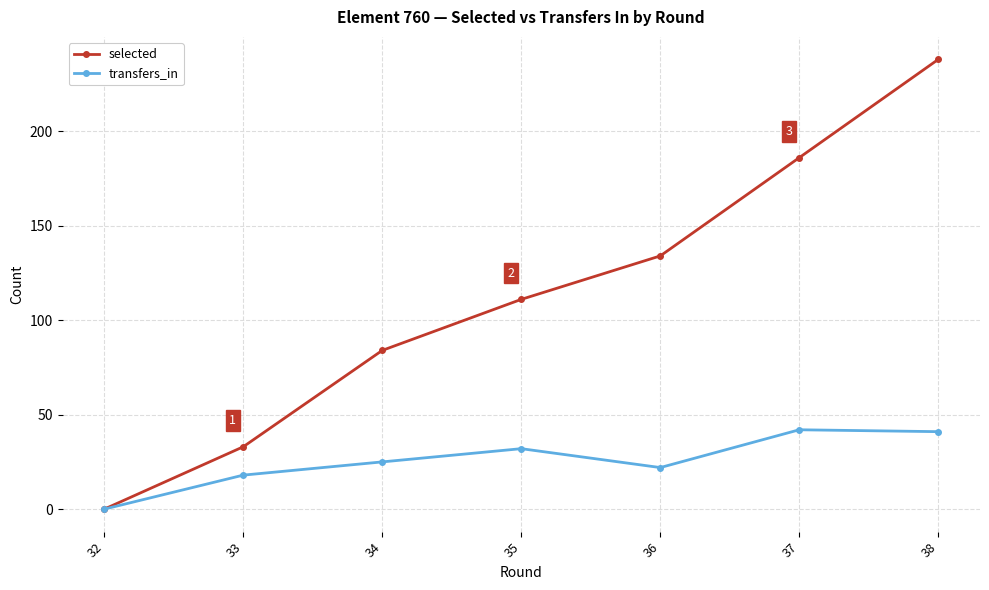

Where is selected nearest to the value 119?

35